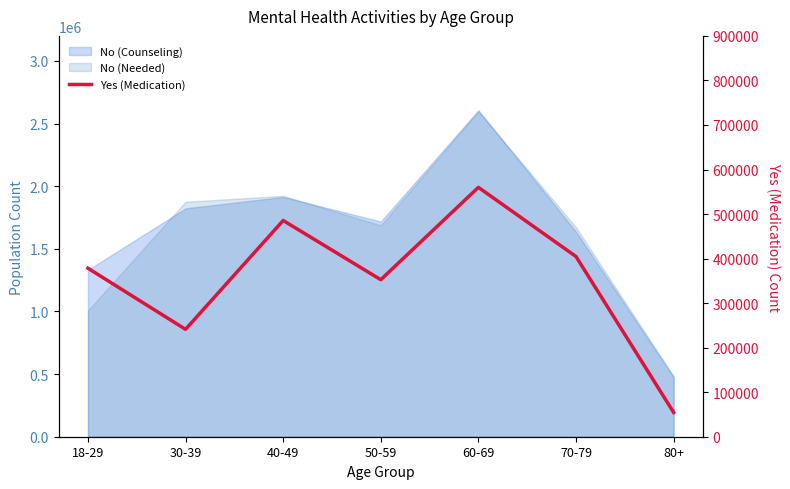

List the labels in order of value, largest first.

60-69, 40-49, 70-79, 18-29, 50-59, 30-39, 80+